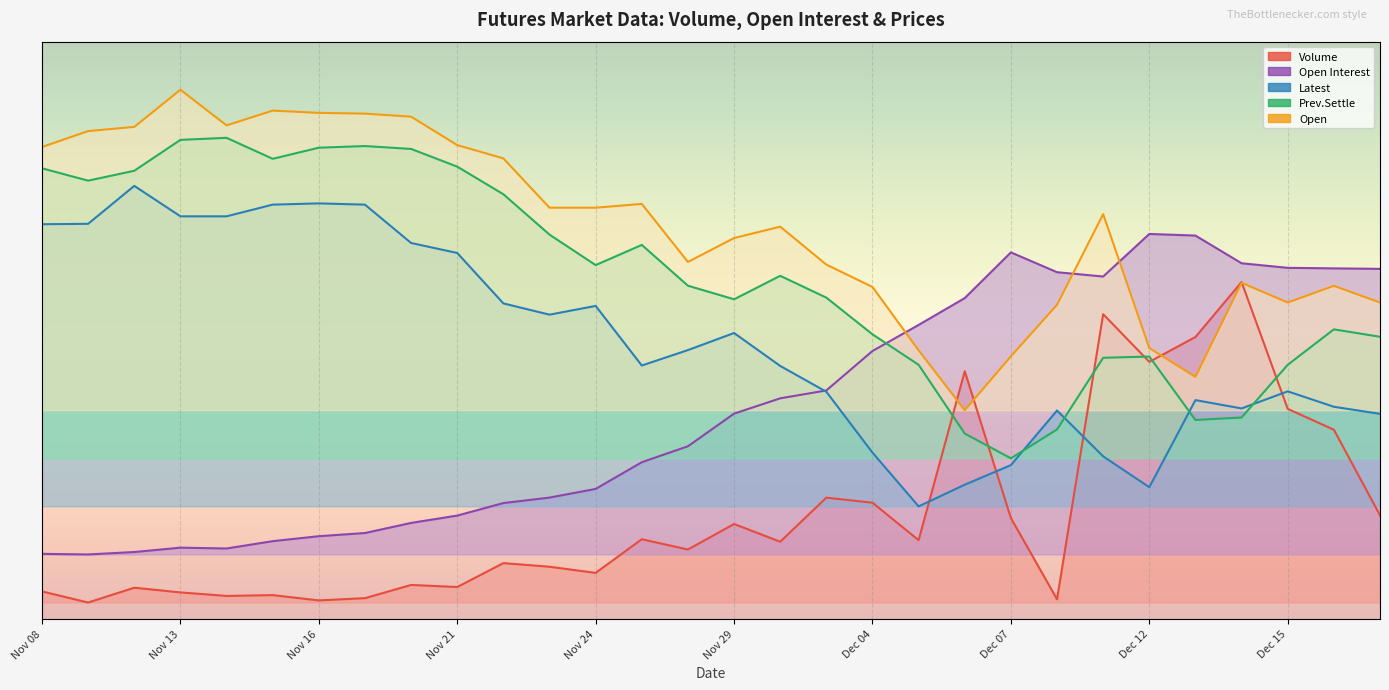

Rank the series at Nov 13 from highest to lowest value.

Open, Prev.Settle, Latest, Open Interest, Volume